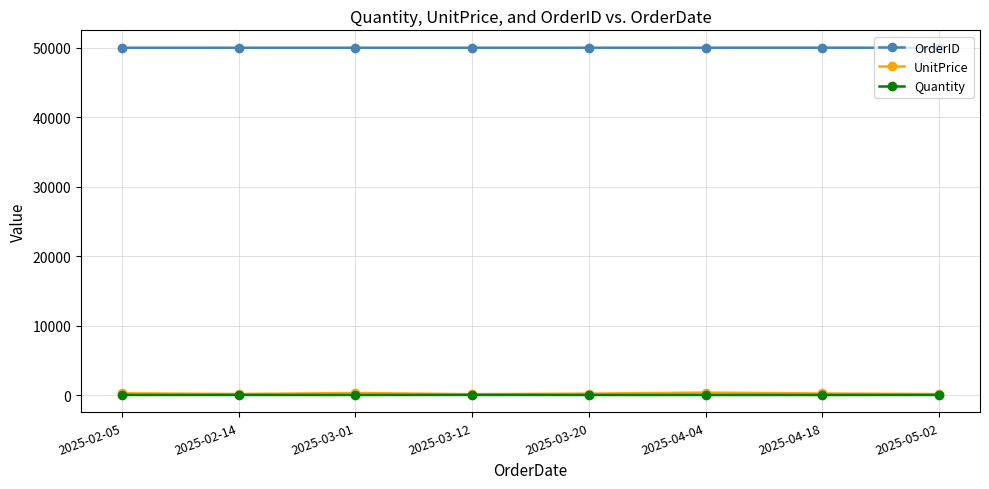

True or false: UnitPrice has more than 0 interior local peaks.

True